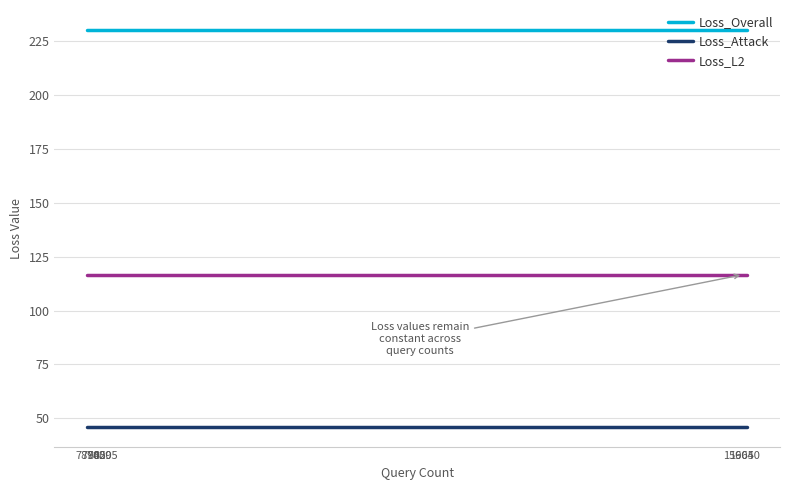

Which series has the largest total across all categories?

Loss_Overall